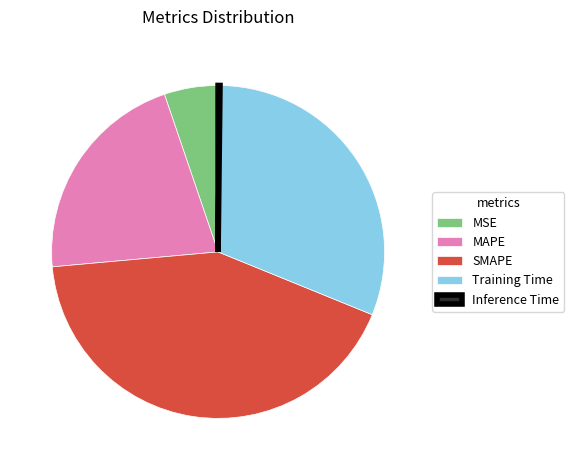

The Training Time slice represents 22% of the pie. True or false?

False